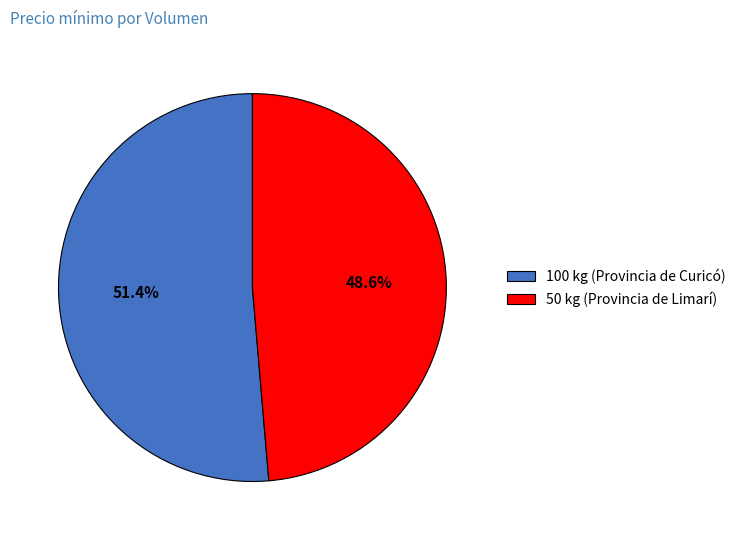

Rank the categories by value from highest to lowest.

100 kg (Provincia de Curicó), 50 kg (Provincia de Limarí)